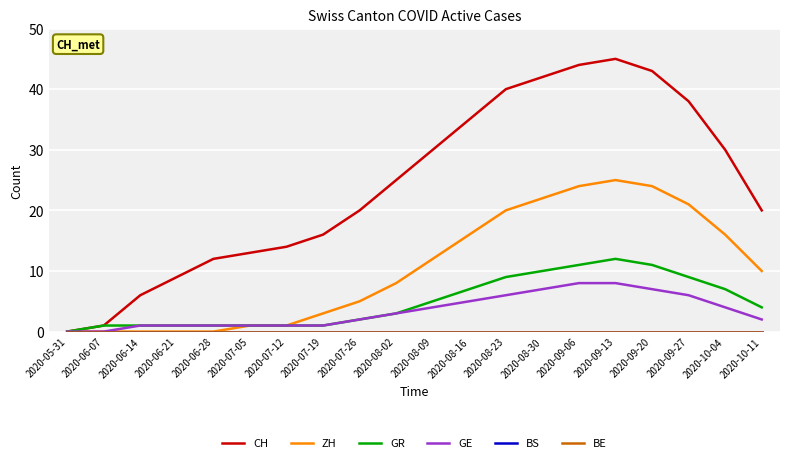

Reading left to right, transcribe all the data shown in this chart.

CH: 2020-05-31=0	2020-06-07=1	2020-06-14=6	2020-06-21=9	2020-06-28=12	2020-07-05=13	2020-07-12=14	2020-07-19=16	2020-07-26=20	2020-08-02=25	2020-08-09=30	2020-08-16=35	2020-08-23=40	2020-08-30=42	2020-09-06=44	2020-09-13=45	2020-09-20=43	2020-09-27=38	2020-10-04=30	2020-10-11=20
ZH: 2020-05-31=0	2020-06-07=0	2020-06-14=0	2020-06-21=0	2020-06-28=0	2020-07-05=1	2020-07-12=1	2020-07-19=3	2020-07-26=5	2020-08-02=8	2020-08-09=12	2020-08-16=16	2020-08-23=20	2020-08-30=22	2020-09-06=24	2020-09-13=25	2020-09-20=24	2020-09-27=21	2020-10-04=16	2020-10-11=10
GR: 2020-05-31=0	2020-06-07=1	2020-06-14=1	2020-06-21=1	2020-06-28=1	2020-07-05=1	2020-07-12=1	2020-07-19=1	2020-07-26=2	2020-08-02=3	2020-08-09=5	2020-08-16=7	2020-08-23=9	2020-08-30=10	2020-09-06=11	2020-09-13=12	2020-09-20=11	2020-09-27=9	2020-10-04=7	2020-10-11=4
GE: 2020-05-31=0	2020-06-07=0	2020-06-14=1	2020-06-21=1	2020-06-28=1	2020-07-05=1	2020-07-12=1	2020-07-19=1	2020-07-26=2	2020-08-02=3	2020-08-09=4	2020-08-16=5	2020-08-23=6	2020-08-30=7	2020-09-06=8	2020-09-13=8	2020-09-20=7	2020-09-27=6	2020-10-04=4	2020-10-11=2
BS: 2020-05-31=0	2020-06-07=0	2020-06-14=0	2020-06-21=0	2020-06-28=0	2020-07-05=0	2020-07-12=0	2020-07-19=0	2020-07-26=0	2020-08-02=0	2020-08-09=0	2020-08-16=0	2020-08-23=0	2020-08-30=0	2020-09-06=0	2020-09-13=0	2020-09-20=0	2020-09-27=0	2020-10-04=0	2020-10-11=0
BE: 2020-05-31=0	2020-06-07=0	2020-06-14=0	2020-06-21=0	2020-06-28=0	2020-07-05=0	2020-07-12=0	2020-07-19=0	2020-07-26=0	2020-08-02=0	2020-08-09=0	2020-08-16=0	2020-08-23=0	2020-08-30=0	2020-09-06=0	2020-09-13=0	2020-09-20=0	2020-09-27=0	2020-10-04=0	2020-10-11=0